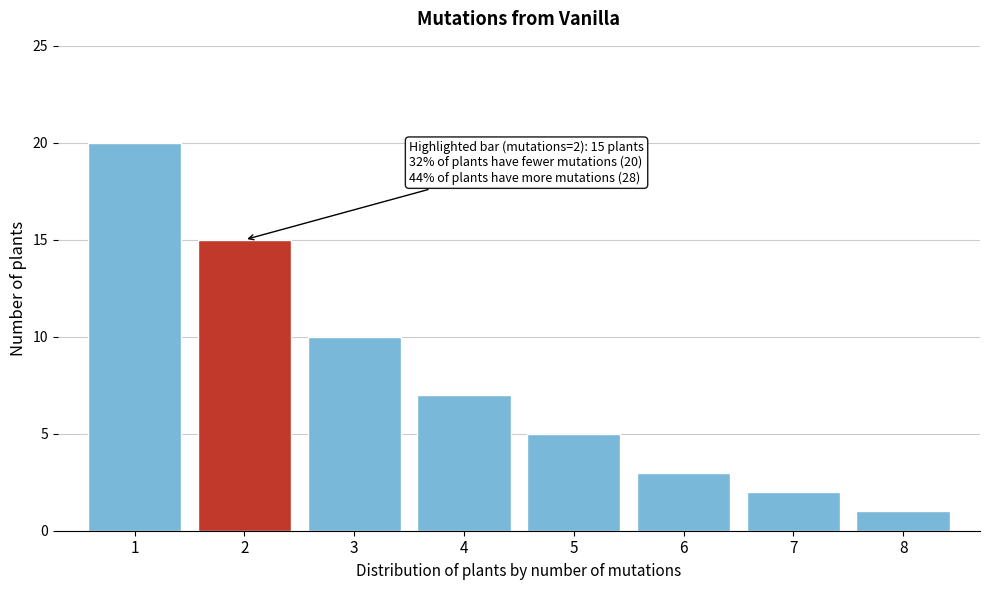

Reading right to left, extract all data points from this chart.

8=1	7=2	6=3	5=5	4=7	3=10	2=15	1=20